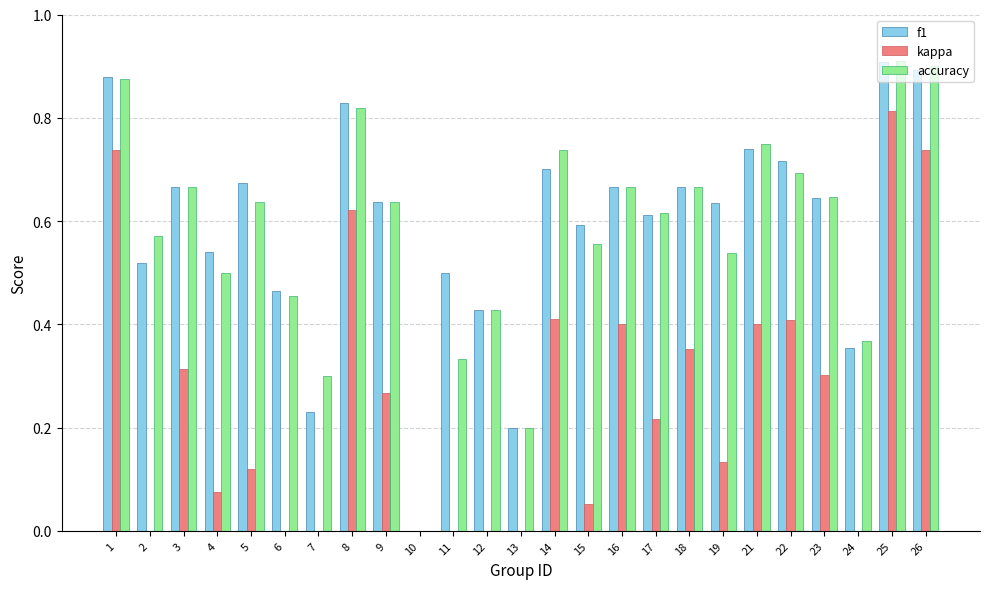

What is the spread (max minus min) of values at 18?

0.3